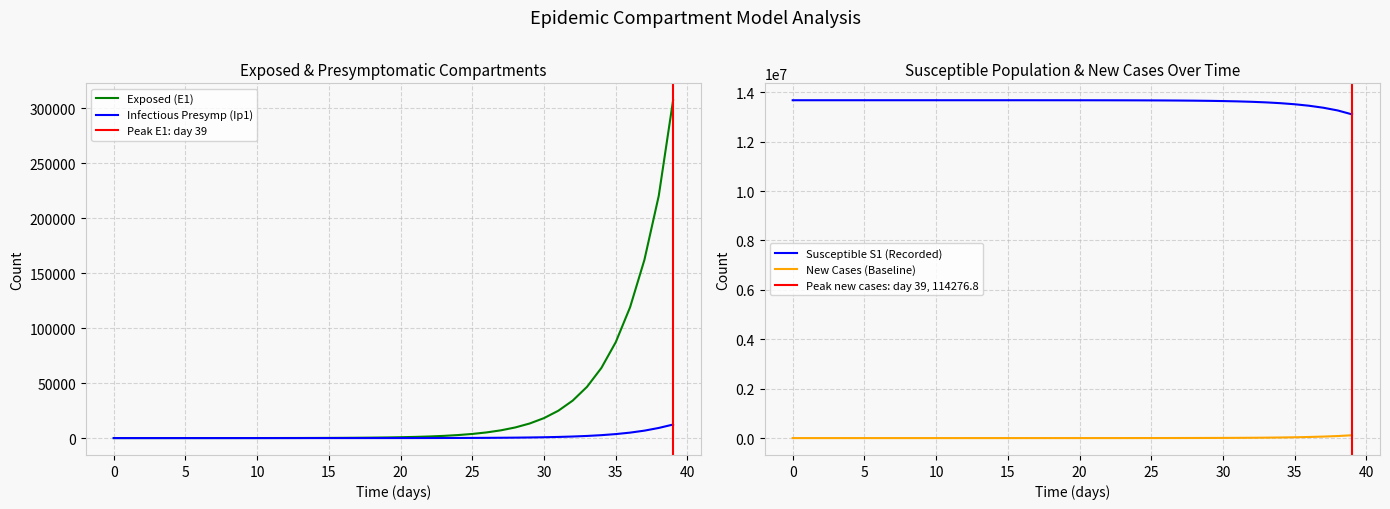

True or false: Ip1 and Is1 cross at least once.

False